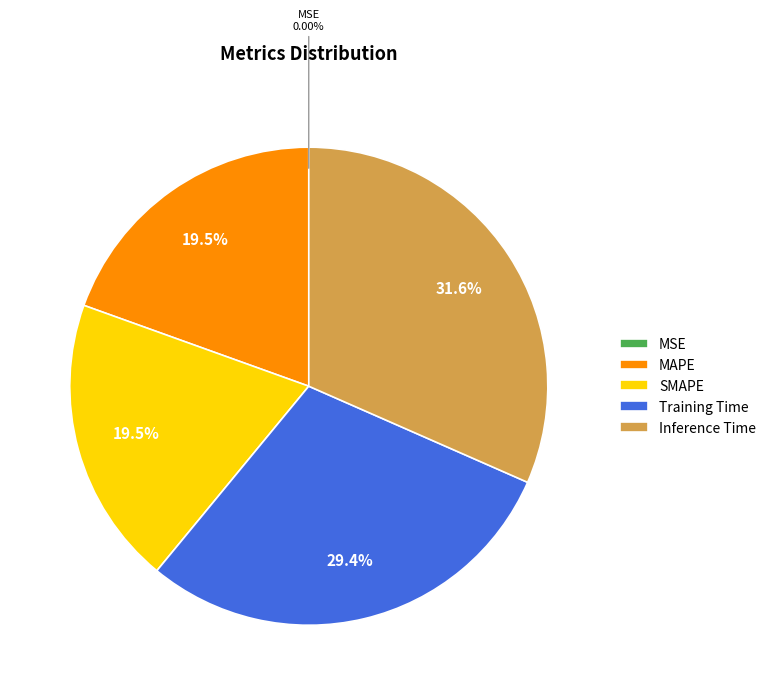

Which category has the biggest portion of the pie?

Inference Time